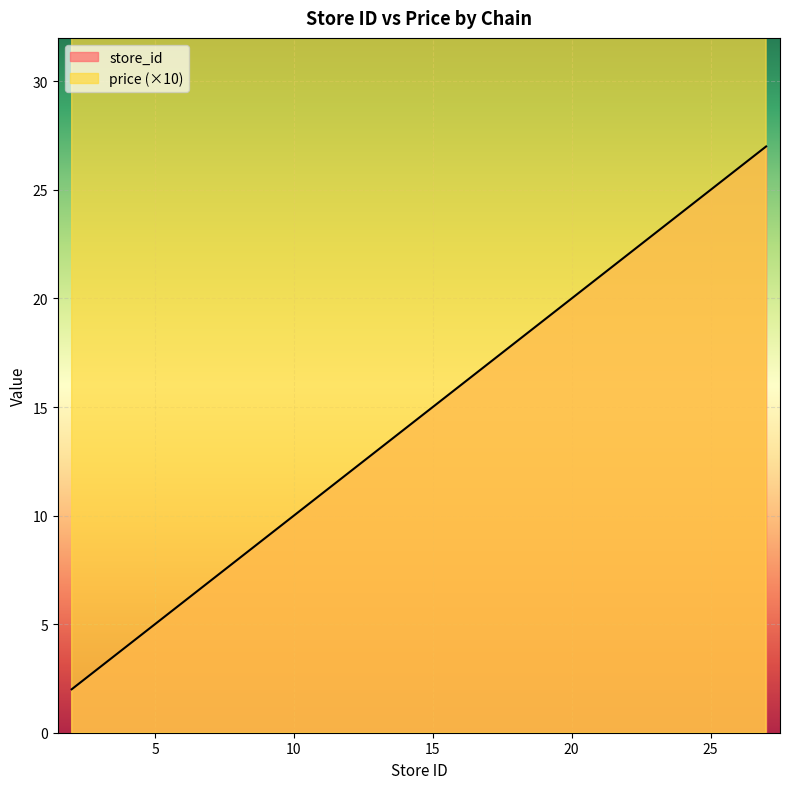

Is the value of price at 14 greater than the value of store_id at 22?

Yes